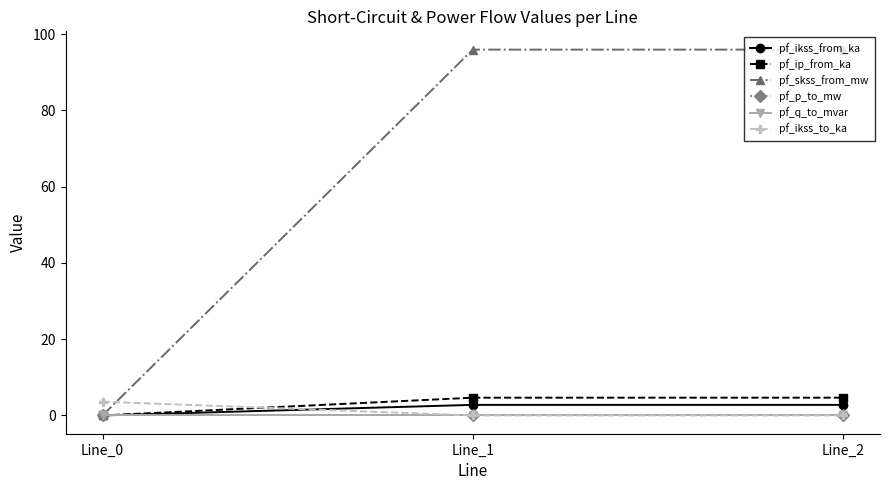

Is this an area chart (filled region under the line)?

No